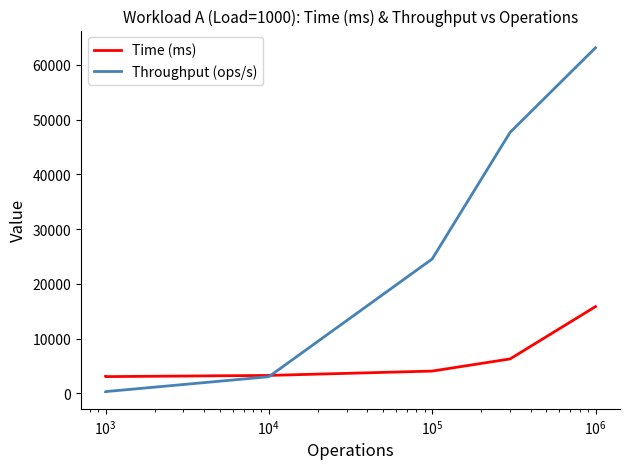

The value of Throughput (ops/s) at $\mathdefault{10^{4}}$ is 35923.1. True or false?

False